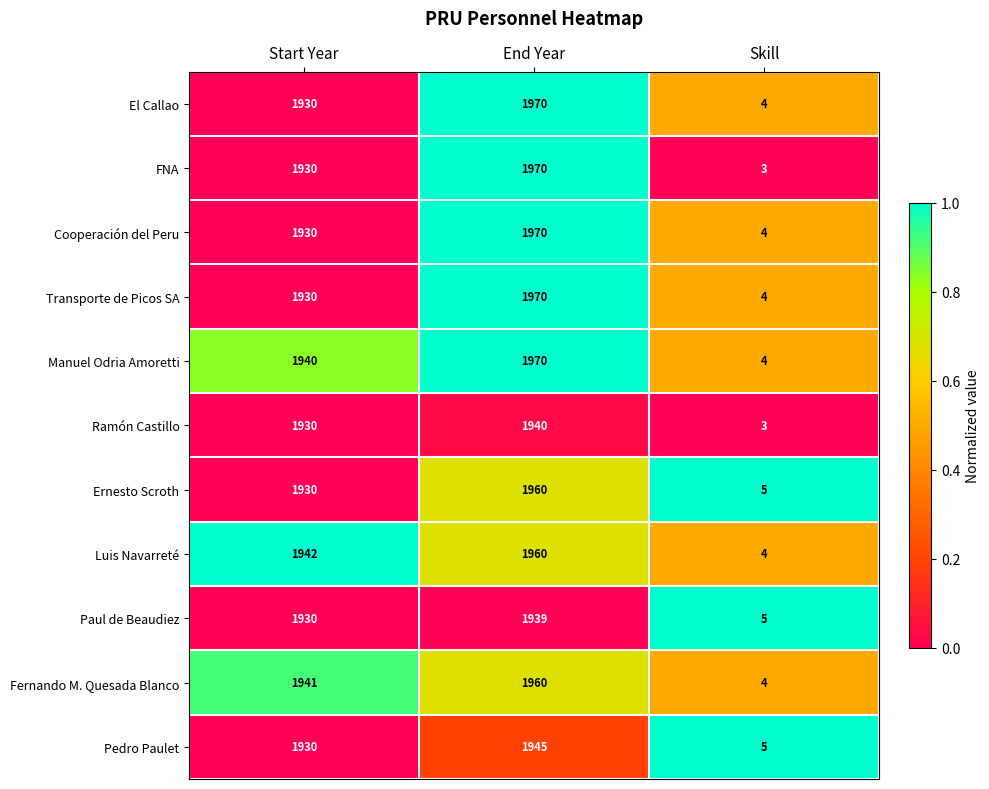

Which series has the largest total across all categories?

Manuel Odria Amoretti